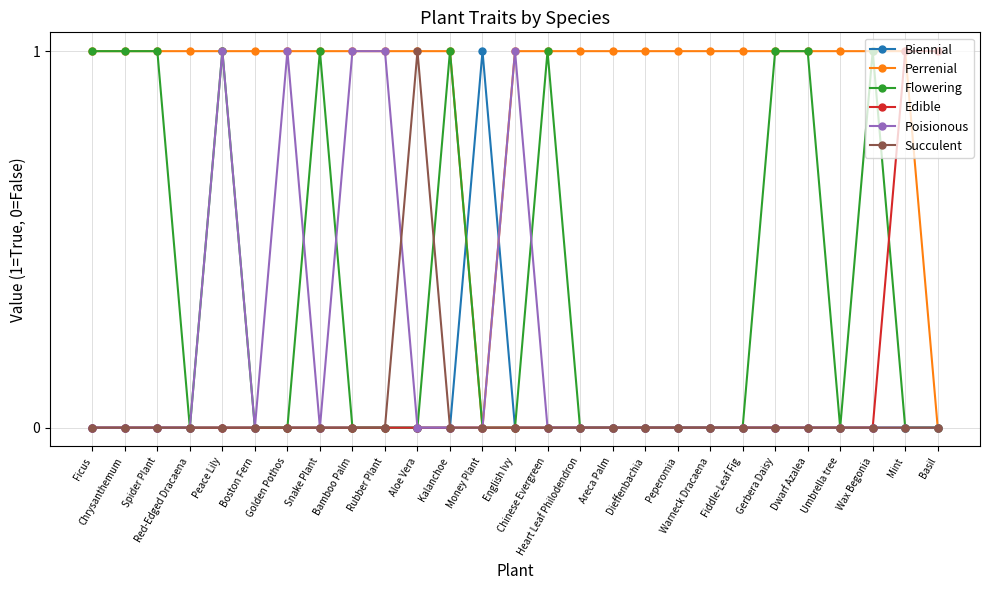

What is the difference between the highest and lowest values at Mint?

1